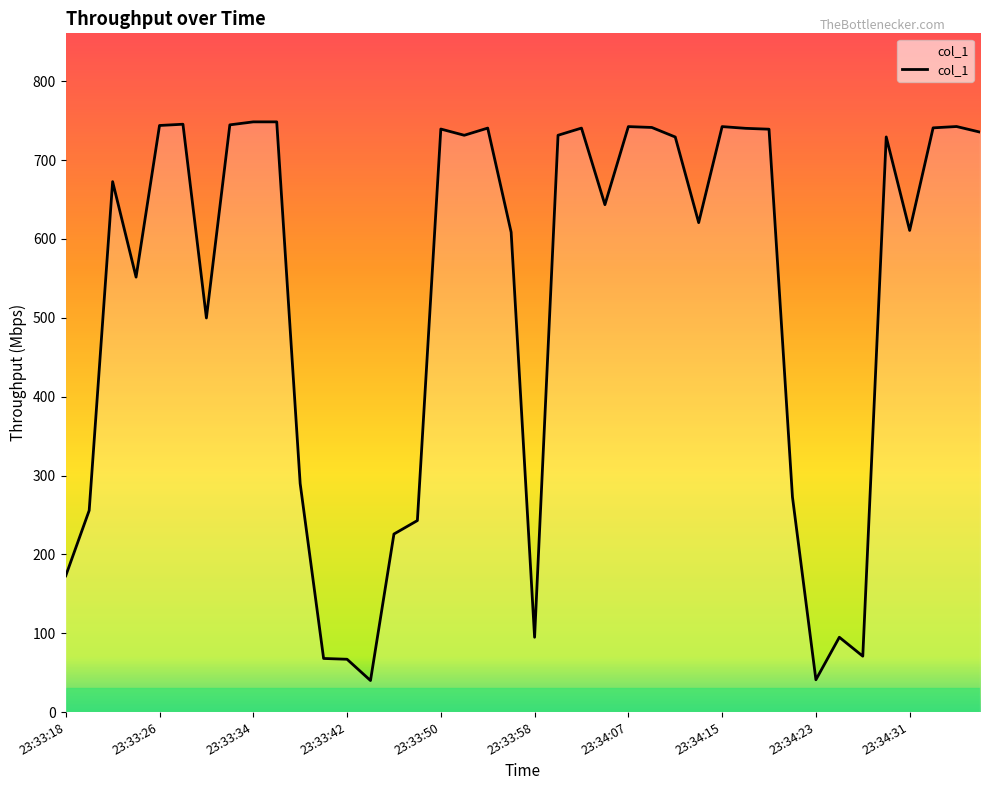

What is the maximum value shown in the chart?

748.5